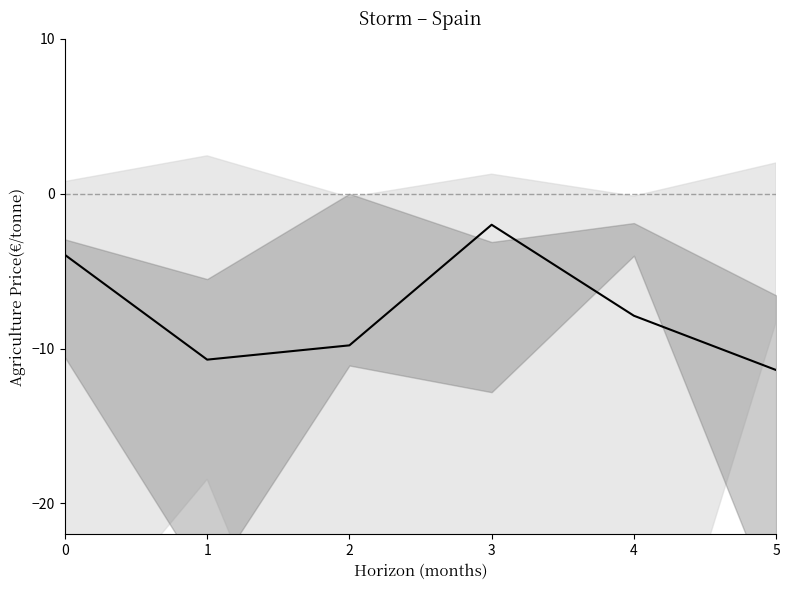

How many data points are above -7?

2